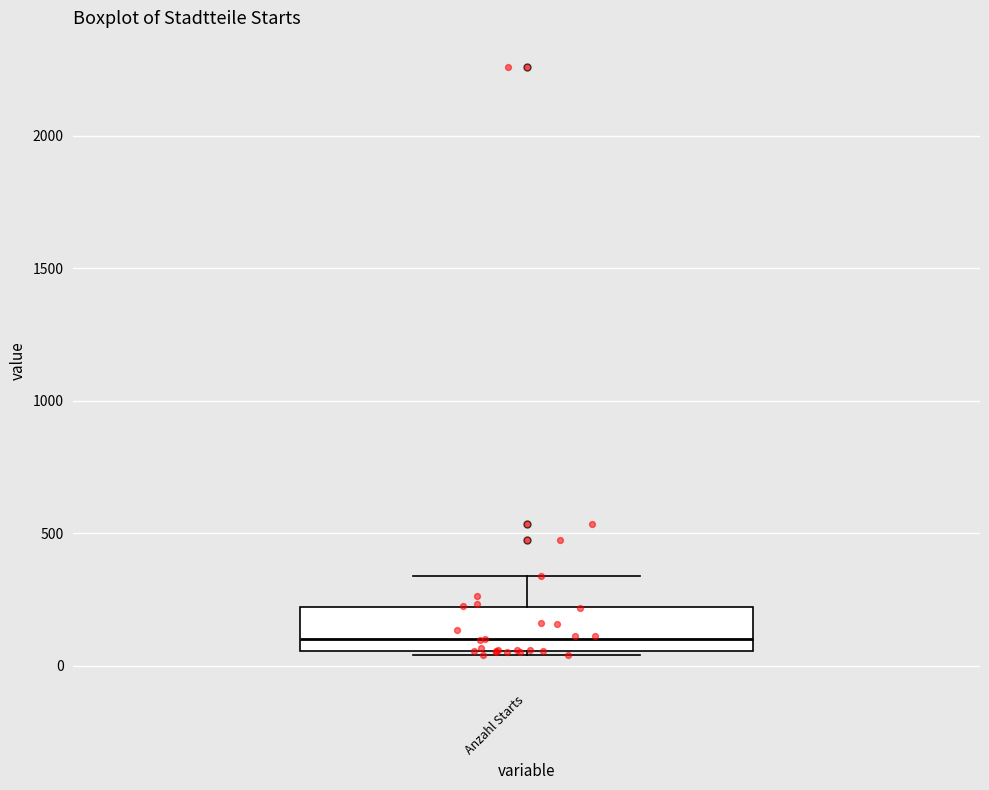

Read this box plot against the y-axis: the position of the median line, the range covered by the box, and the ends of both whiskers. The values are not printed on the chart, so give them approximately, as read against the axis.

median 100, box 50 to 200, whiskers 50 (just below the box's lower edge) to 350